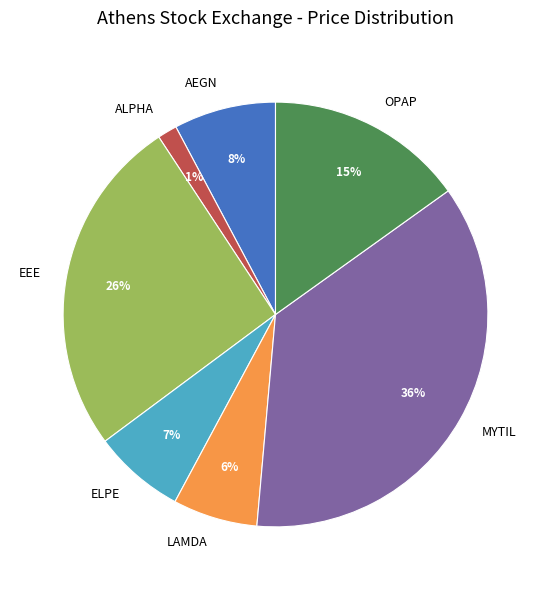

Is it true that ELPE is 22% of the pie?

False